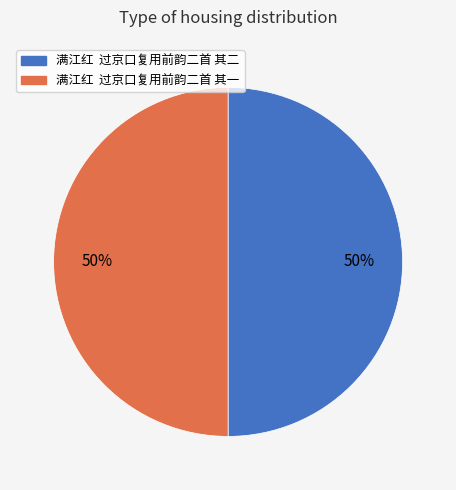

True or false: 满江红 过京口复用前韵二首 其二 accounts for 50% of the total.

True